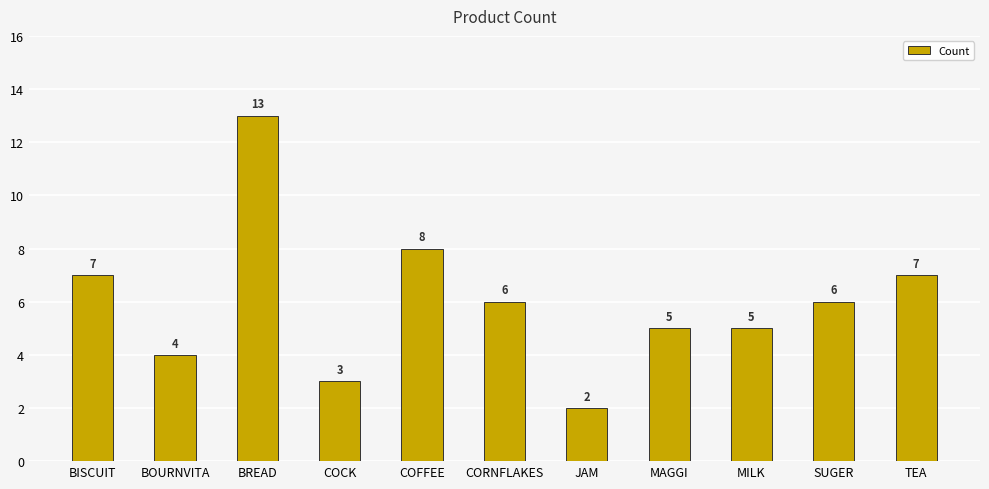

What is the label of the 11th bar from the left?

TEA